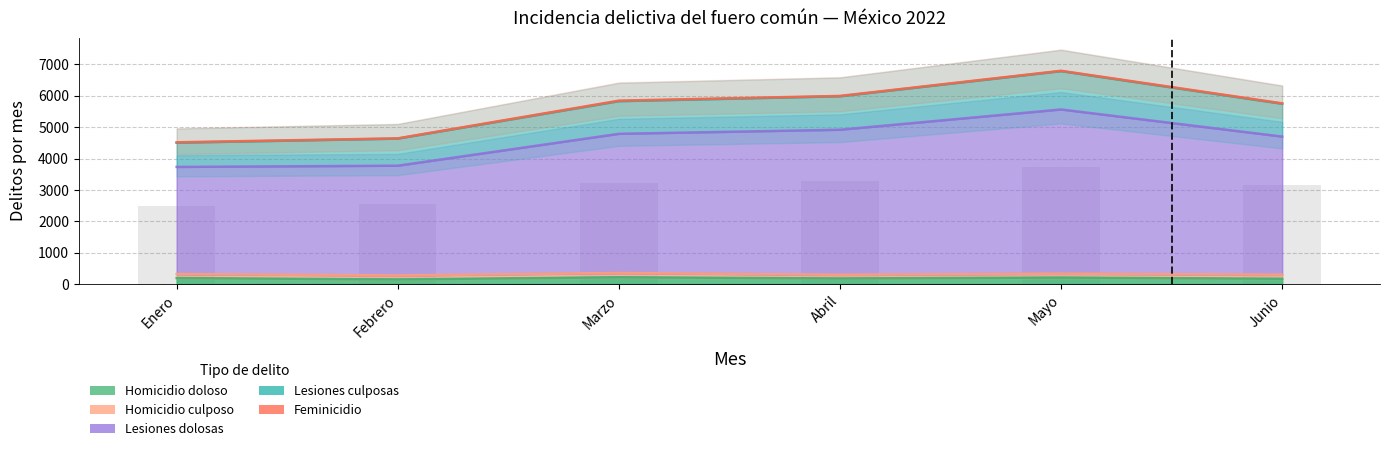

What is the value of the Lesiones dolosas bar at the 6th from the left?

5744